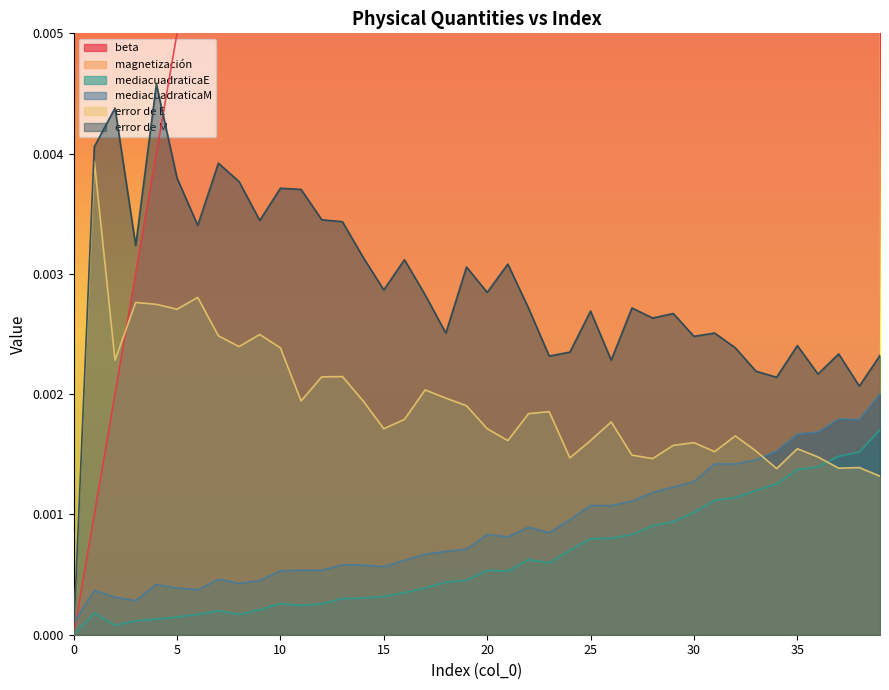

In error de E, how many points are higher than both neighbors (excluding endpoints)?

12